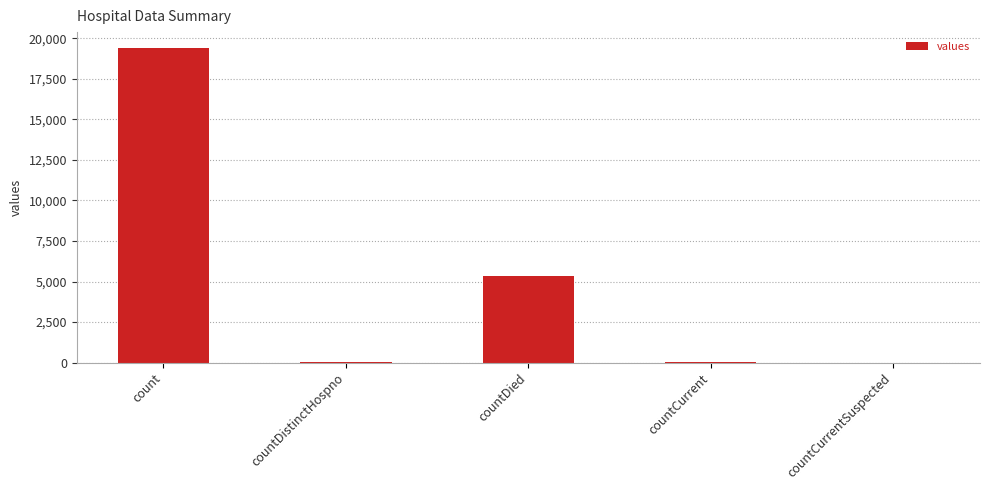

The value at countDied is 5357. True or false?

True